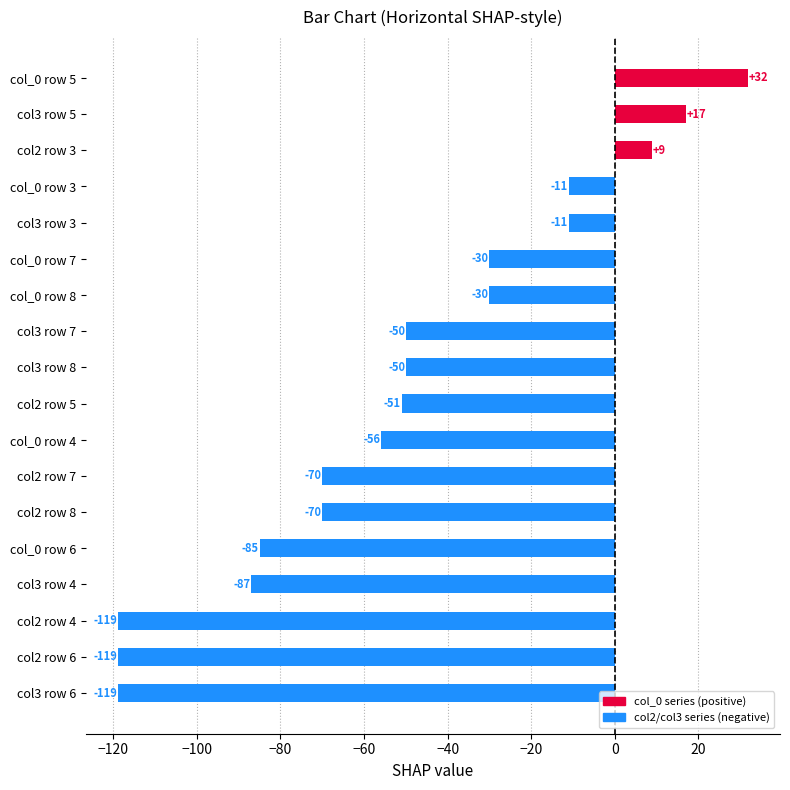

What is the value of the 6th bar from the top?

-30